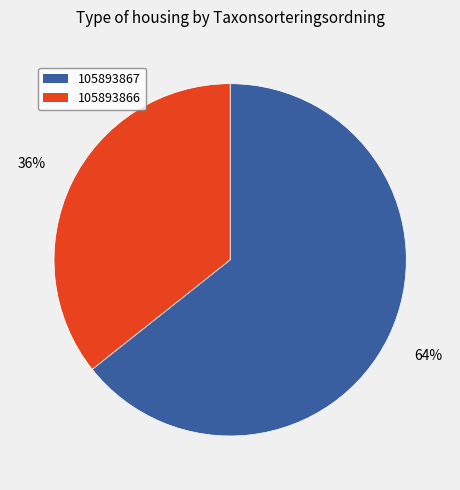

What is the ratio of the value at 105893867 to the value at 105893866?

1.8